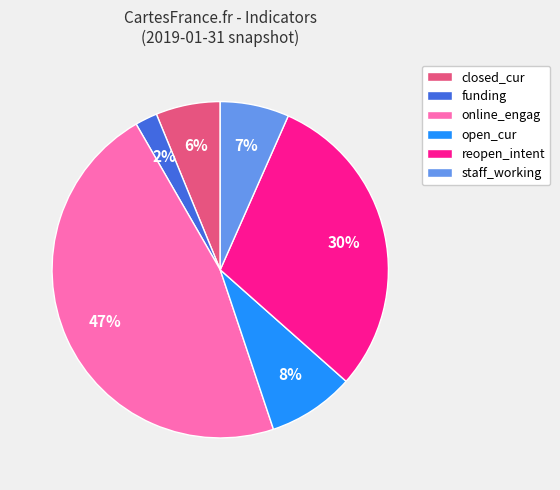

Does any single category account for the majority?

No